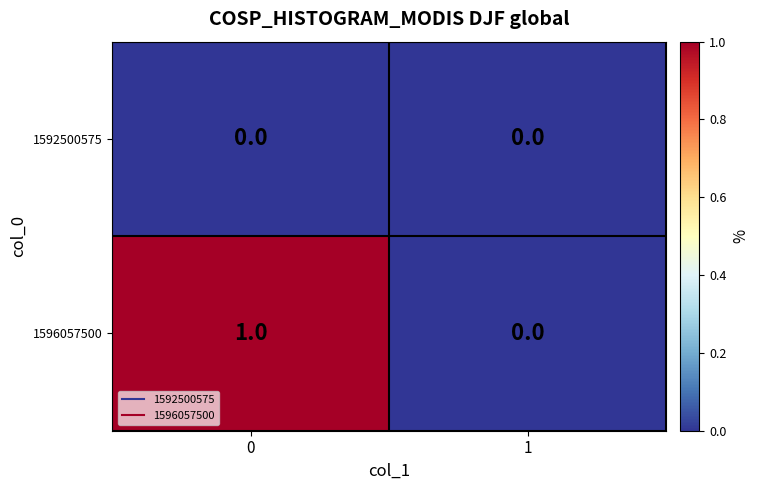

How many data points in 1596057500 are less than 1?

1